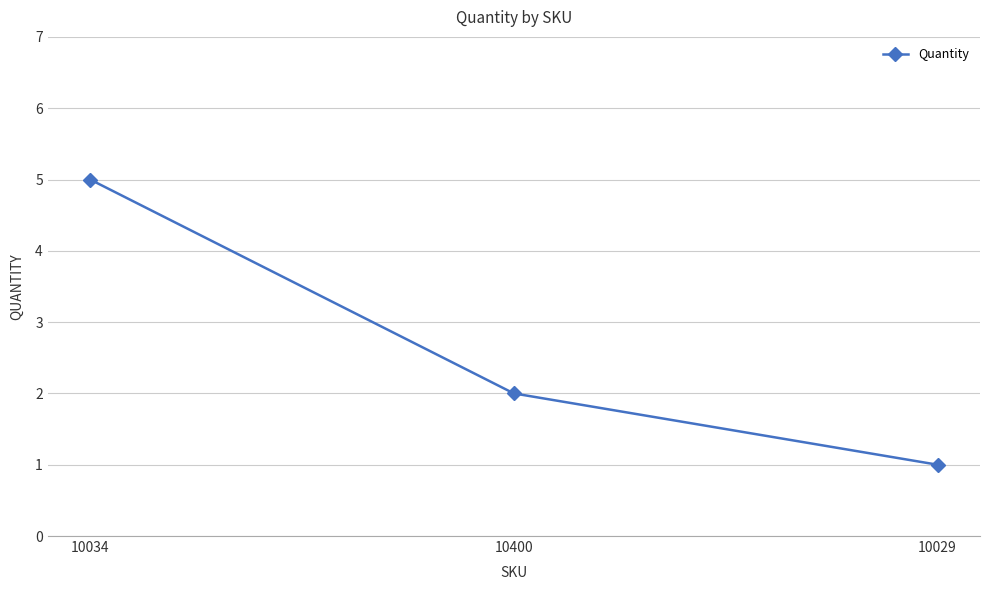

Is it true that the value at 10029 is 0?

False